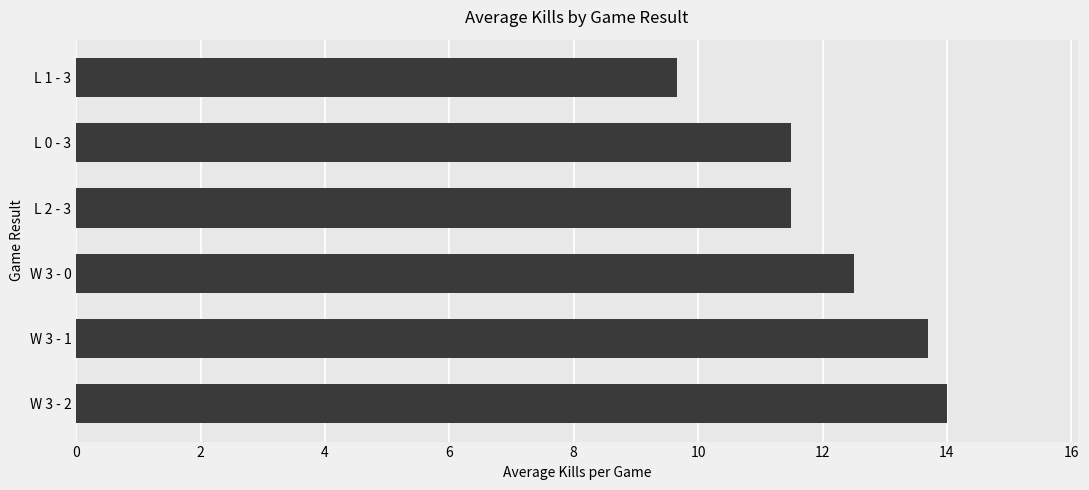

What is the change in value from W 3 - 1 to L 1 - 3?

-4.0